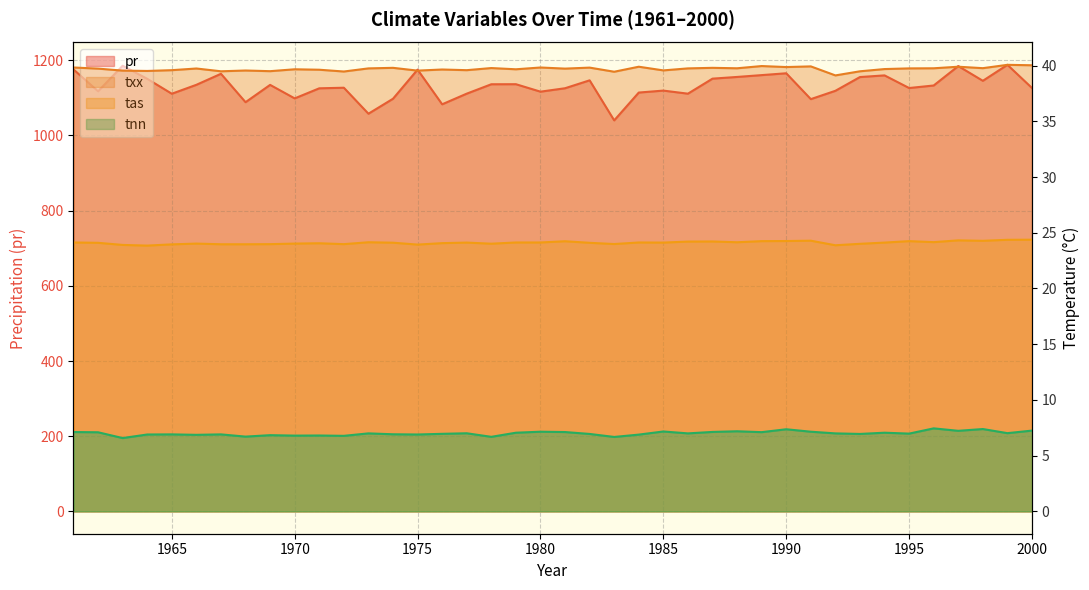

Count the number of categories in the chart.

40